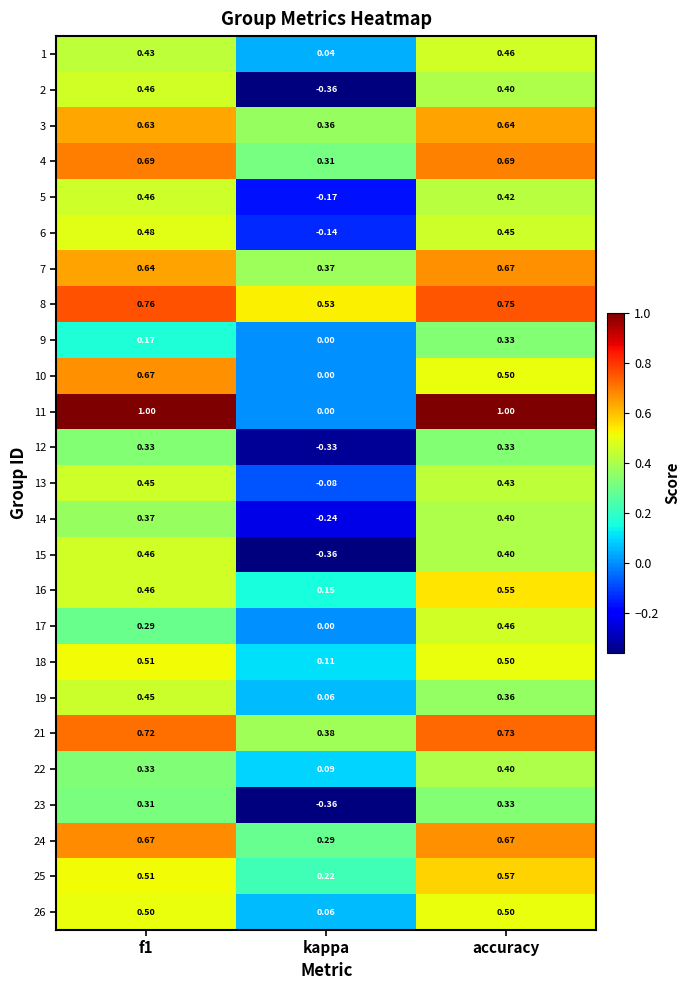

At which category is the sum across all series the highest?

accuracy